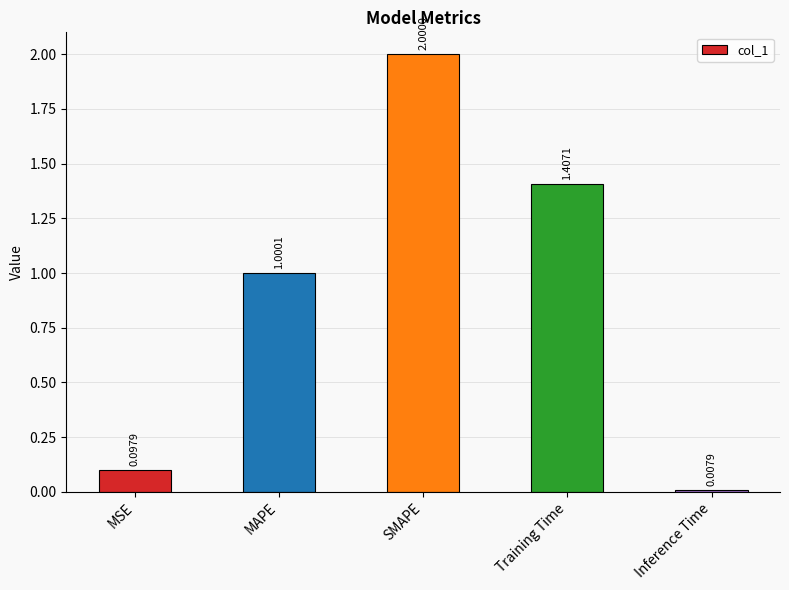

True or false: the data shows 2.3 at Training Time.

False